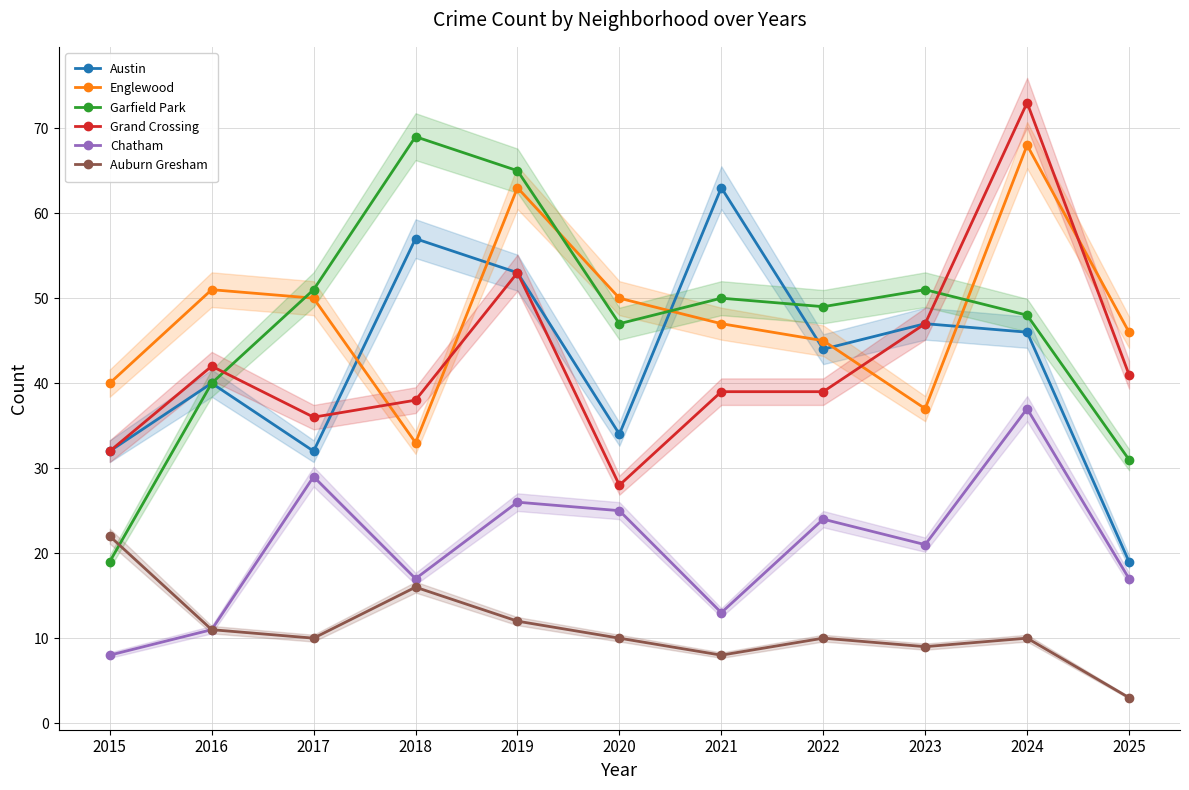

Is it true that Auburn Gresham equals 10 at 2021?

False